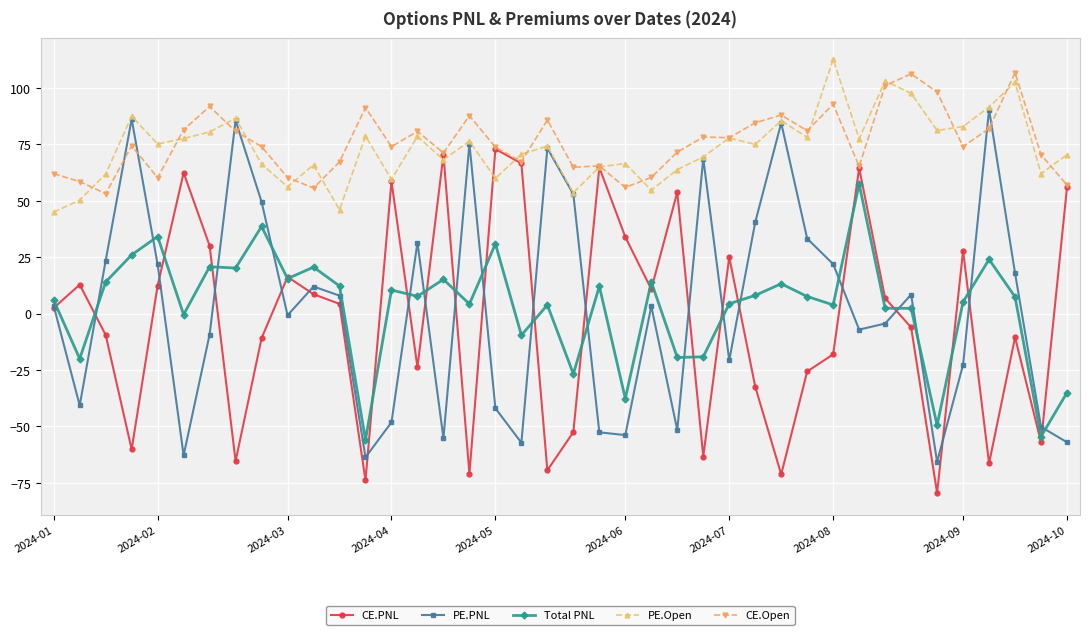

True or false: Total PNL and CE.Open intersect in this chart.

False